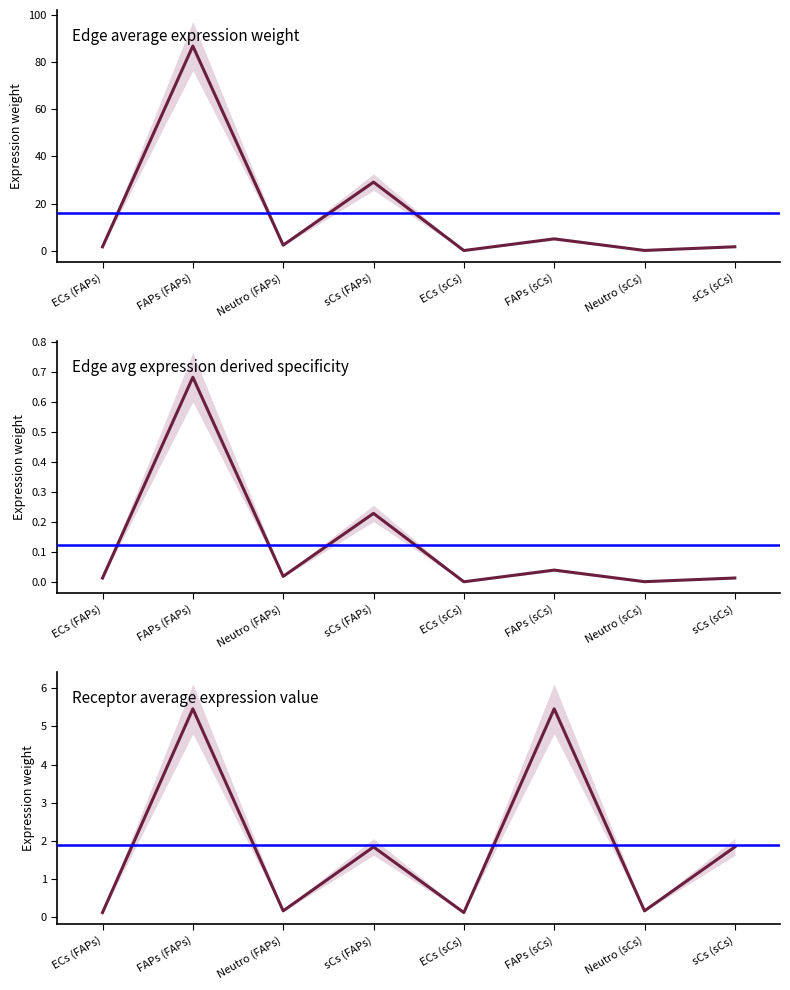

What is the spread (max minus min) of values at ECs (sCs)?

0.1